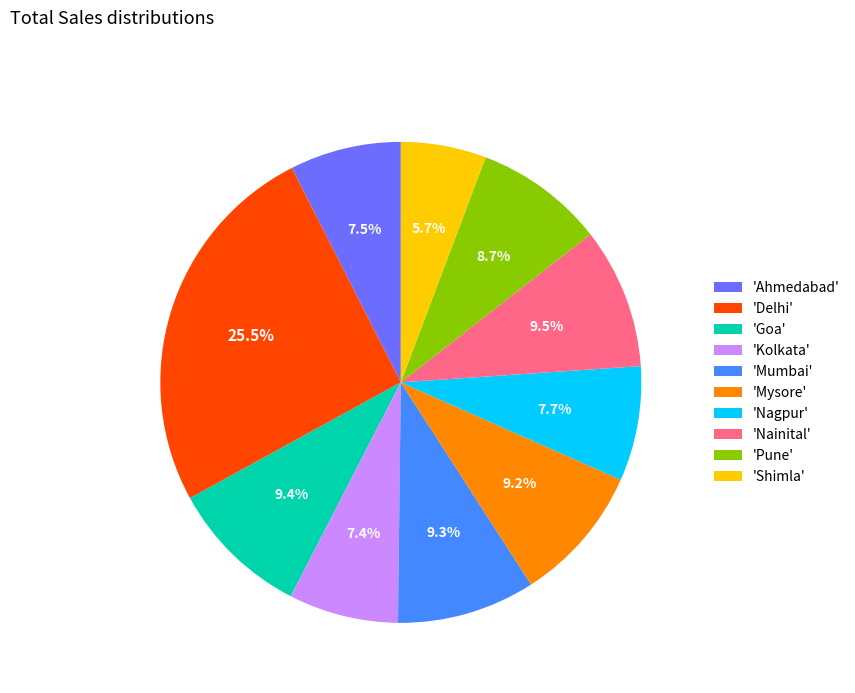

Approximately how many times larger is the value at 'Pune' compared to 'Nainital'?

0.9